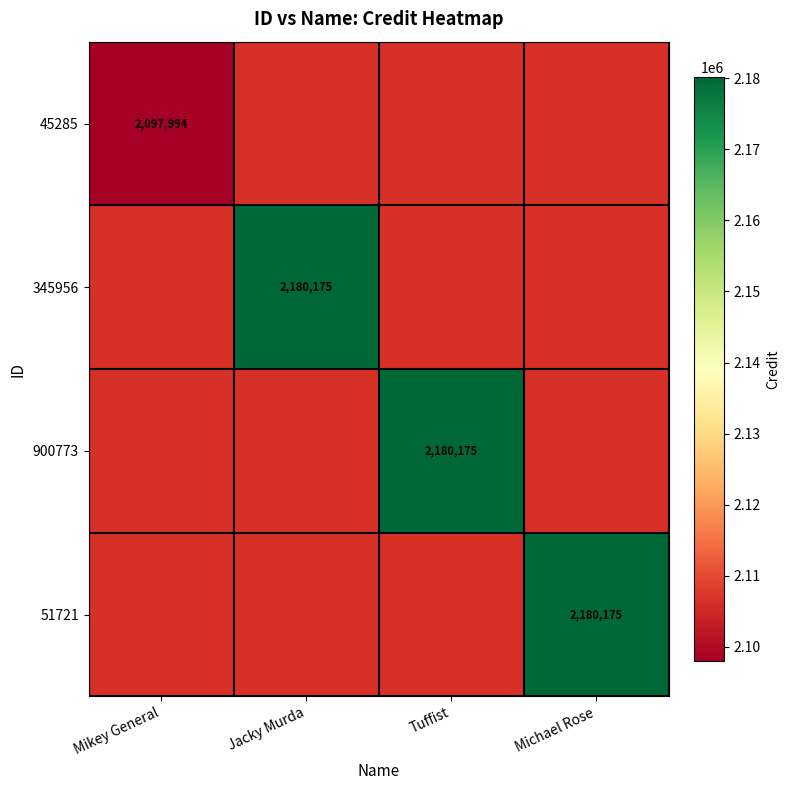

True or false: 51721 has a value of 3492856 at Michael Rose.

False